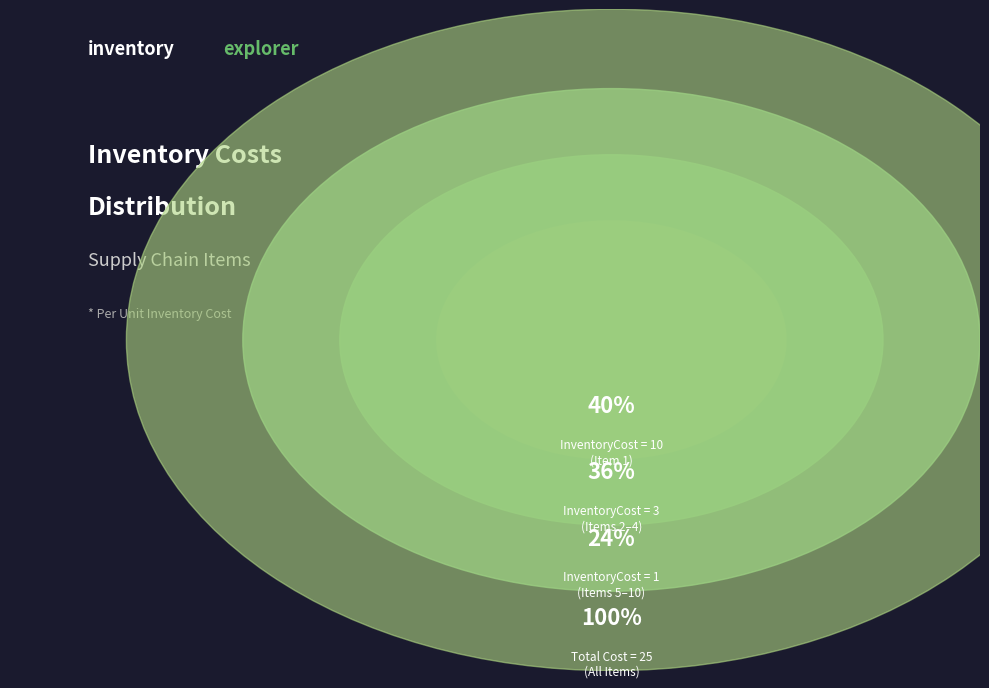

To the nearest percent, what is the combined percentage of 8 and 6?

8%